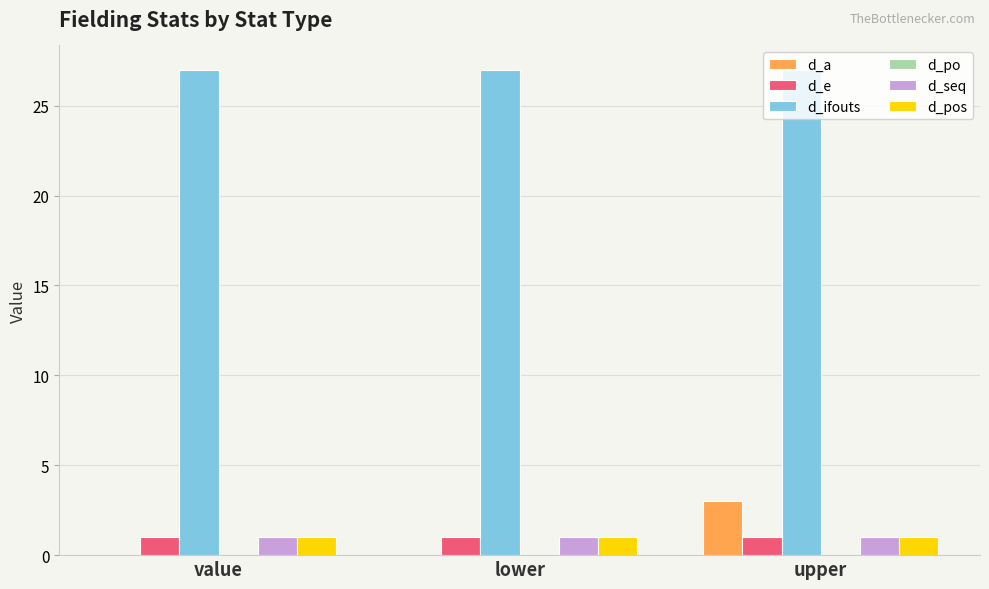

What is the highest value of the d_a series?

3